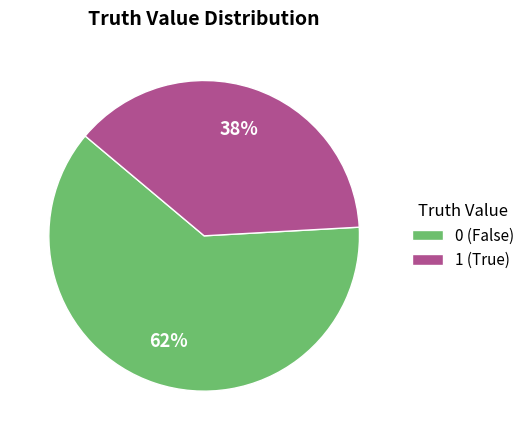

Is it true that 1 is 25% of the pie?

False